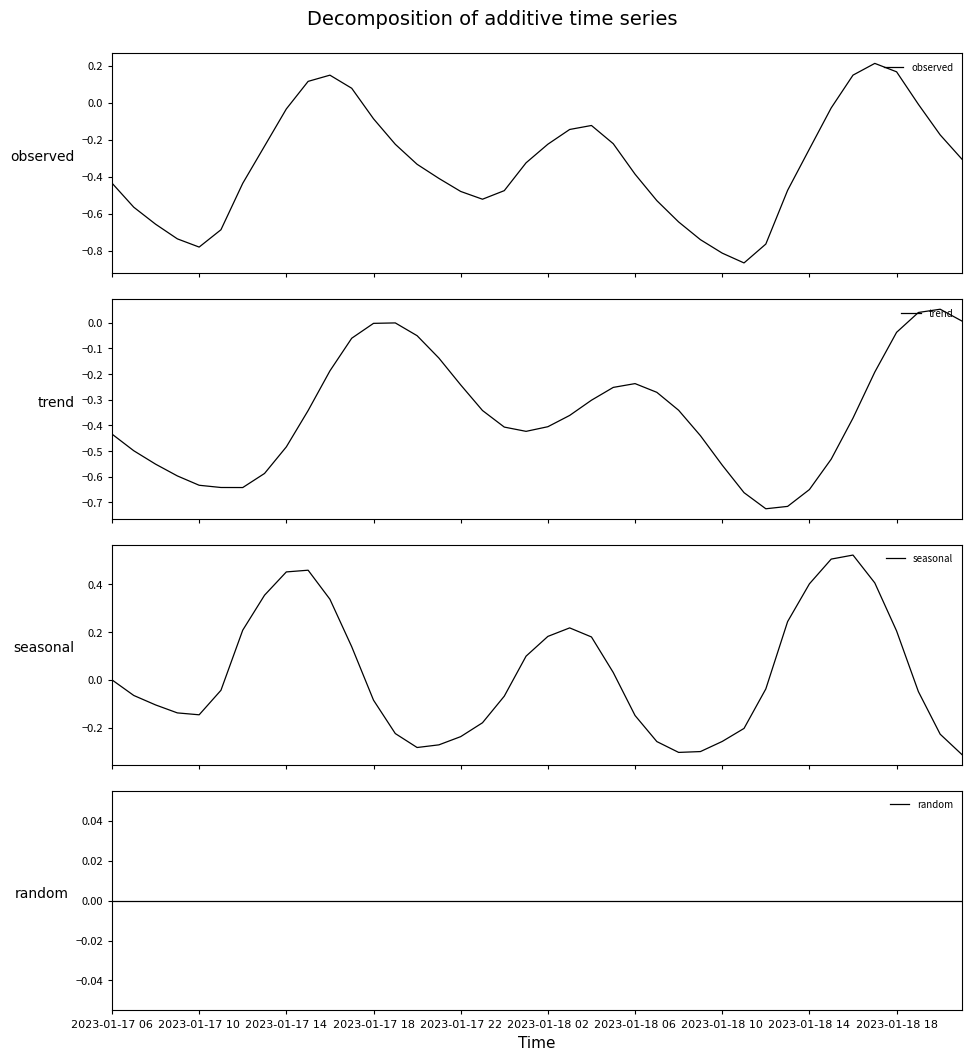

At which label does observed first exceed 0?

2023-01-18 18